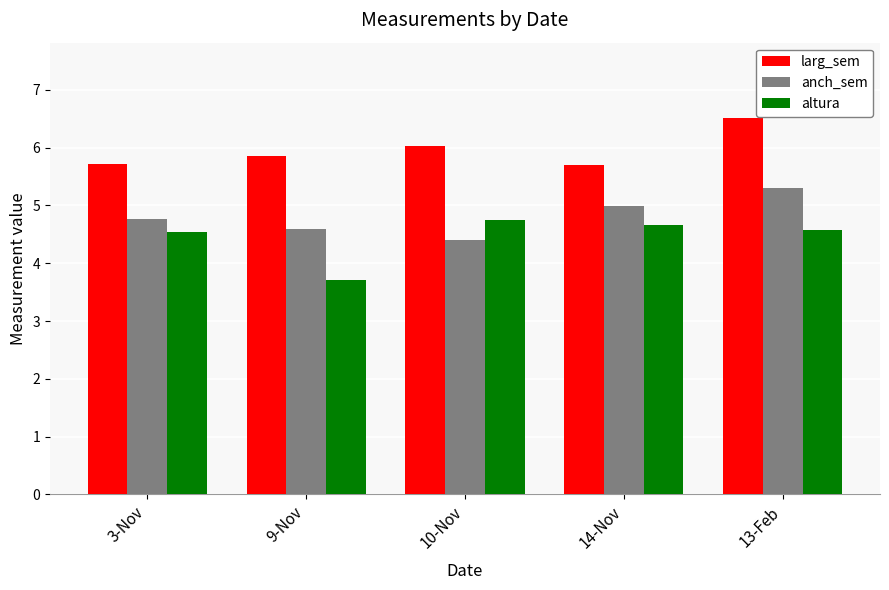

What is the greatest value displayed?

6.5